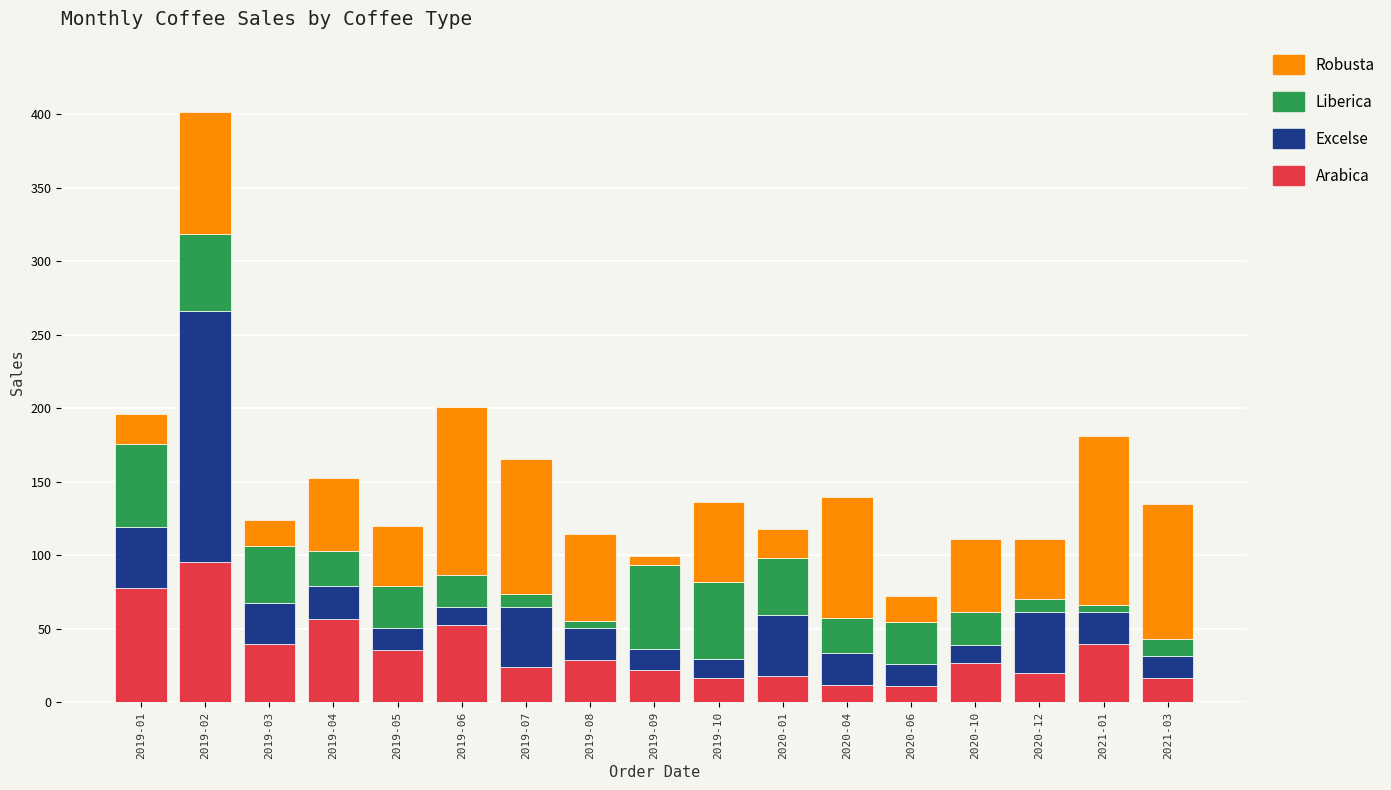

What is the difference between the maximum and minimum values in the Arabica series?

84.3